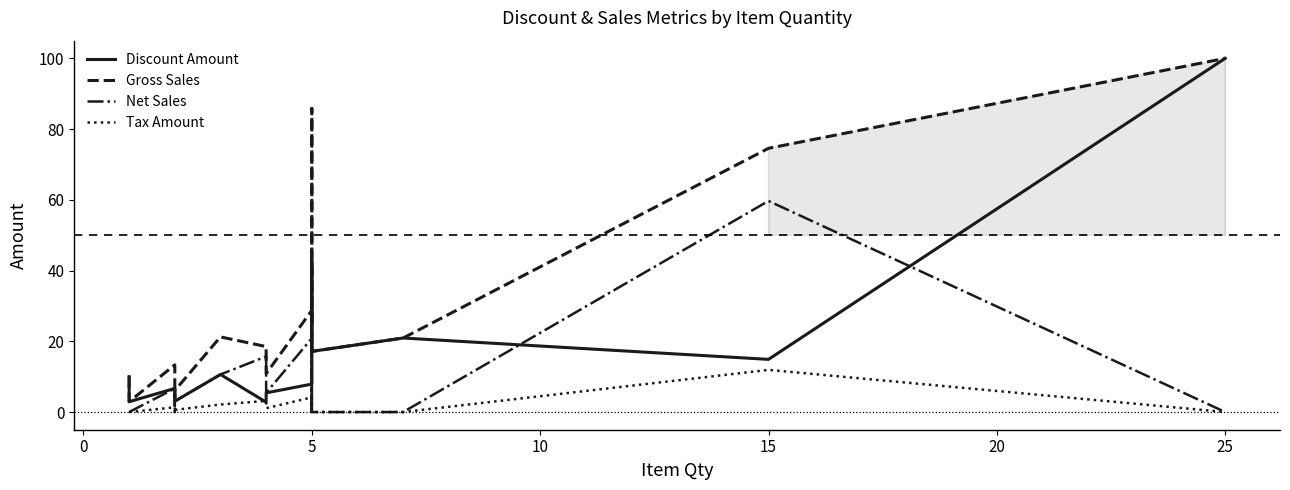

What is the difference between the highest and lowest values at 5?

24.6